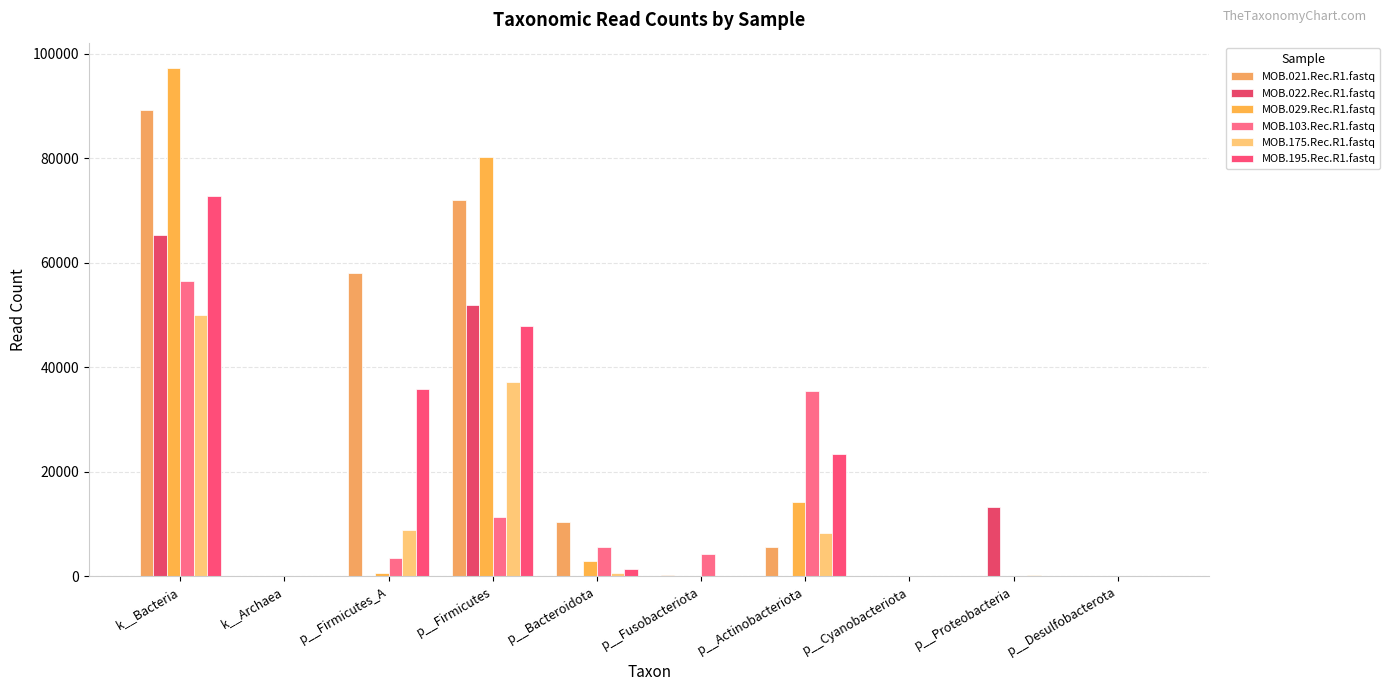

Which category has the lowest value in the MOB.103.Rec.R1.fastq series?

k__Archaea